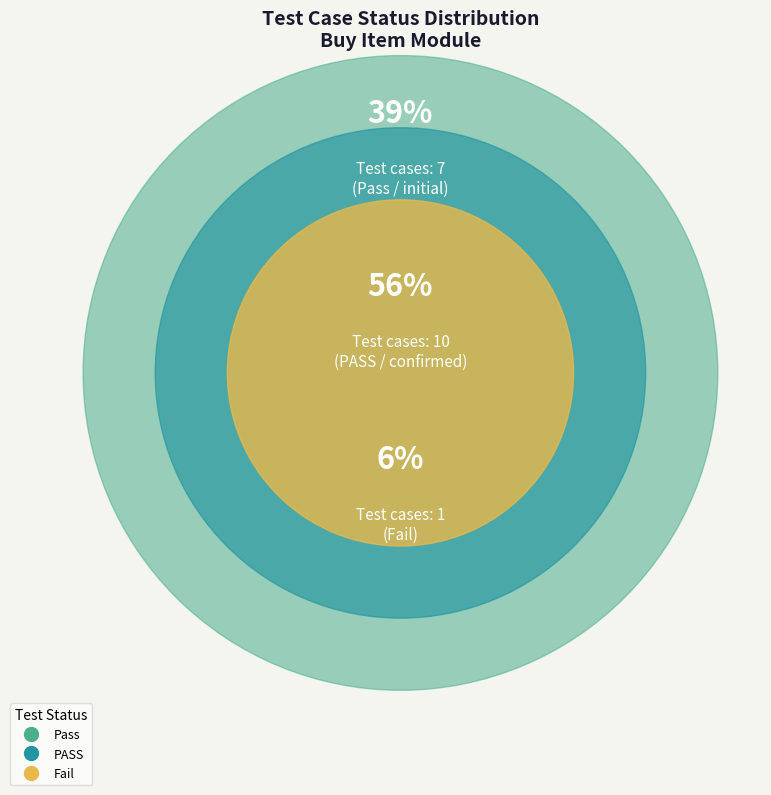

True or false: PASS accounts for 56% of the total.

True